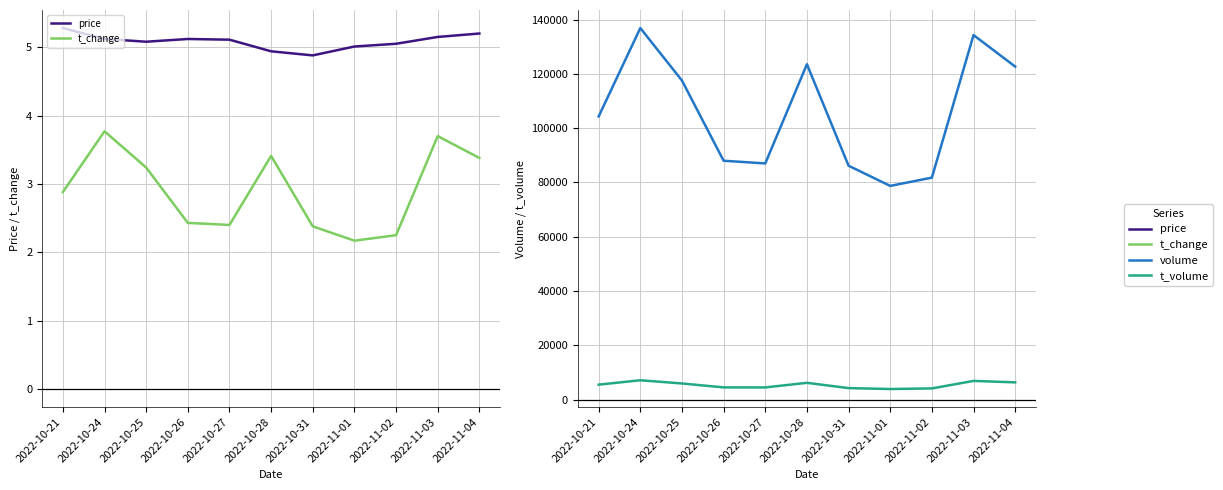

Is this an area chart (filled region under the line)?

No